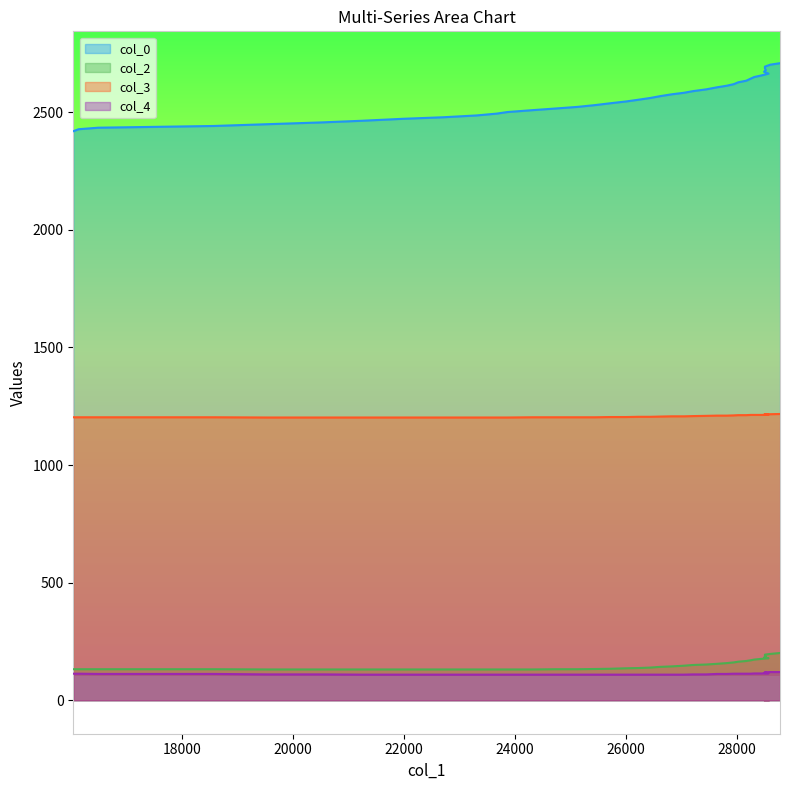

What are all the series names shown in the legend?

col_0, col_2, col_3, col_4